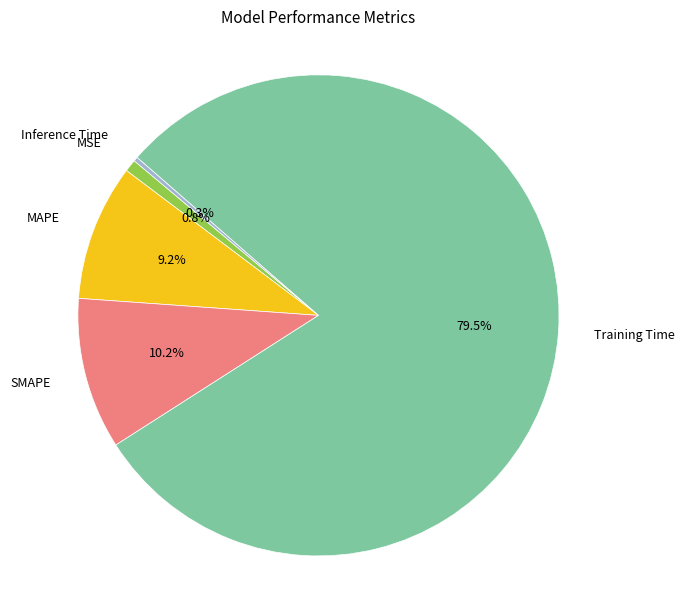

Is the sum of MAPE and Training Time greater than half?

Yes